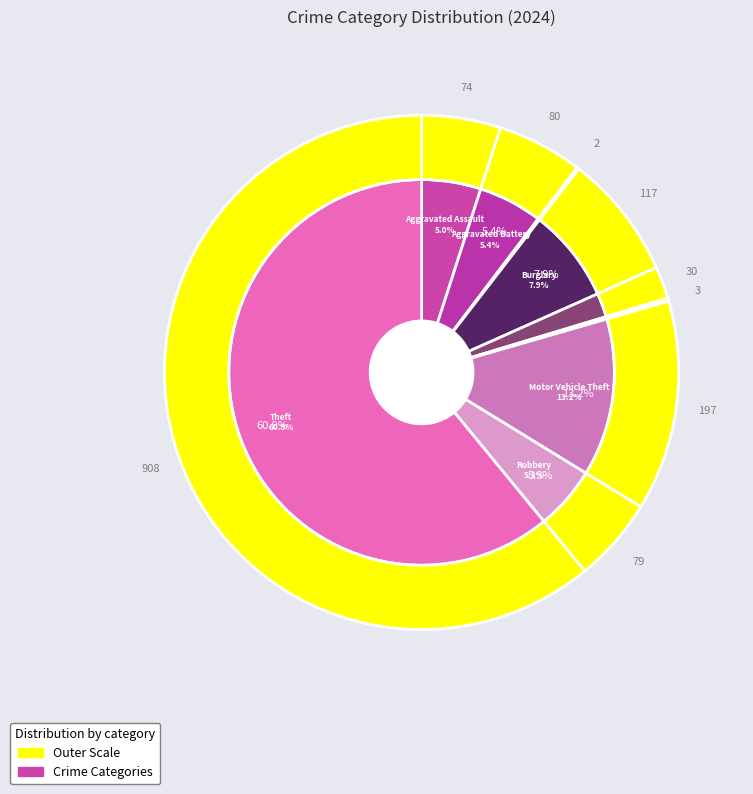

What is the ratio of the value at Motor Vehicle Theft to the value at Robbery?

2.5